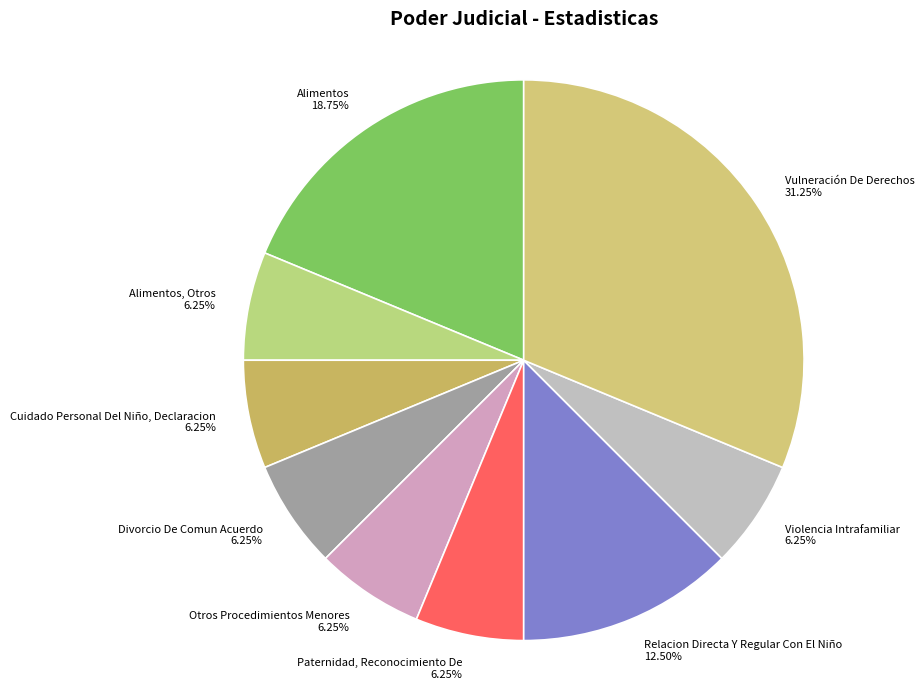

Does any single category account for the majority?

No